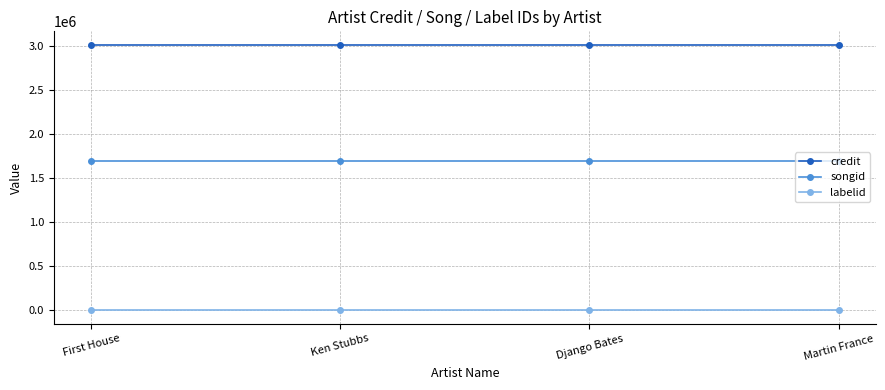

What is the label of the 2nd point from the right?

Django Bates